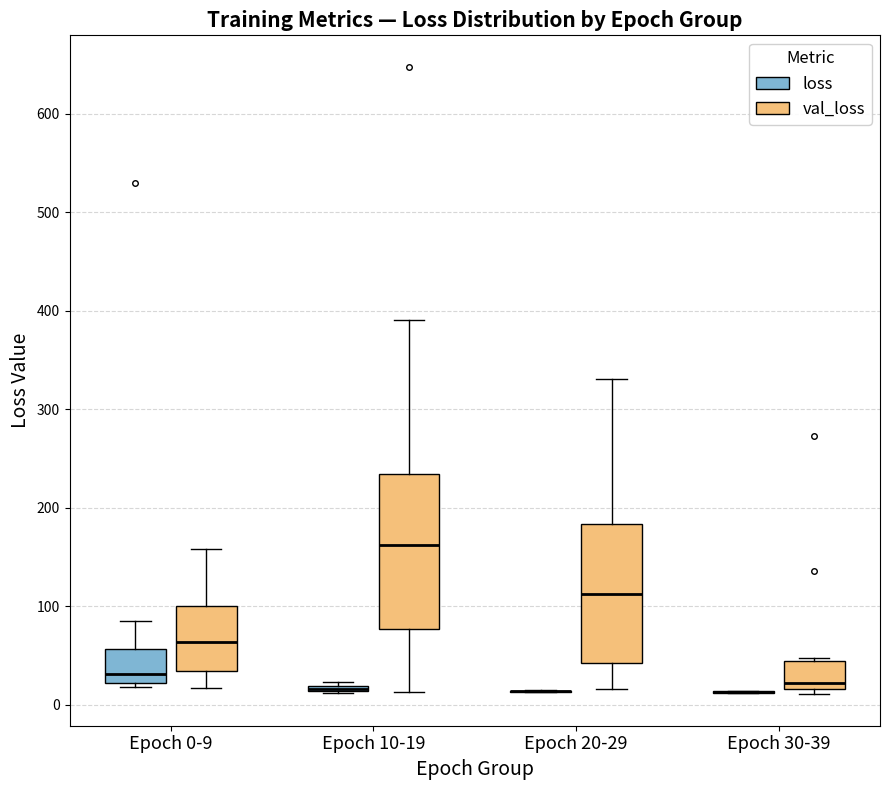

Which box is the tallest, from its lower edge to its upper edge?

Epoch 10-19 (val_loss)